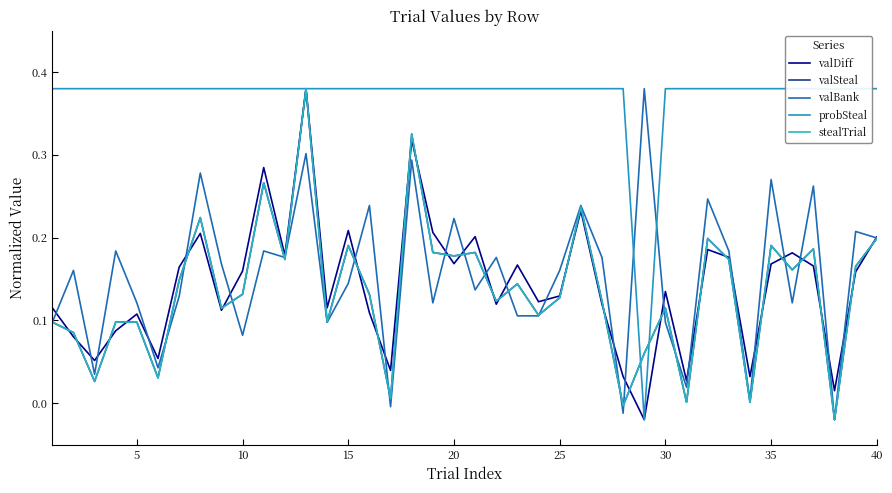

Count the number of categories in the chart.

40